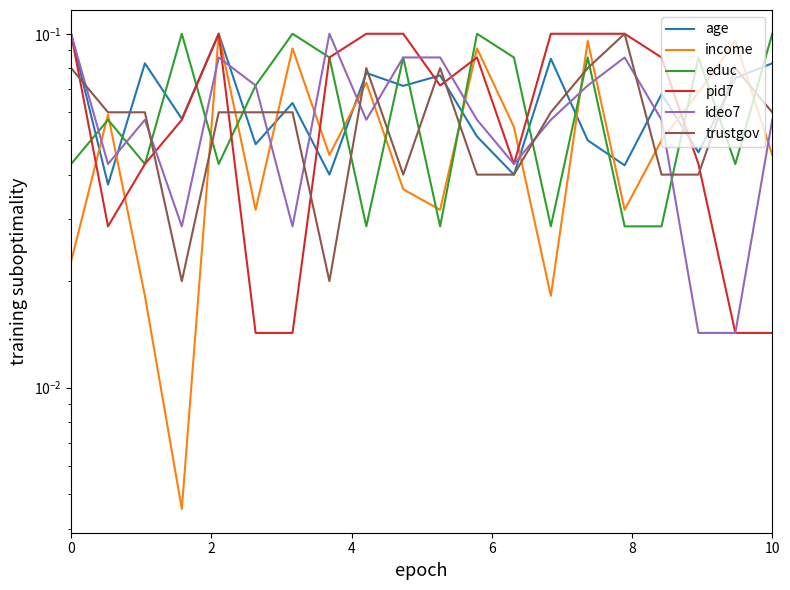

List the series in order of their peak value, lowest first.

age, income, educ, pid7, ideo7, trustgov